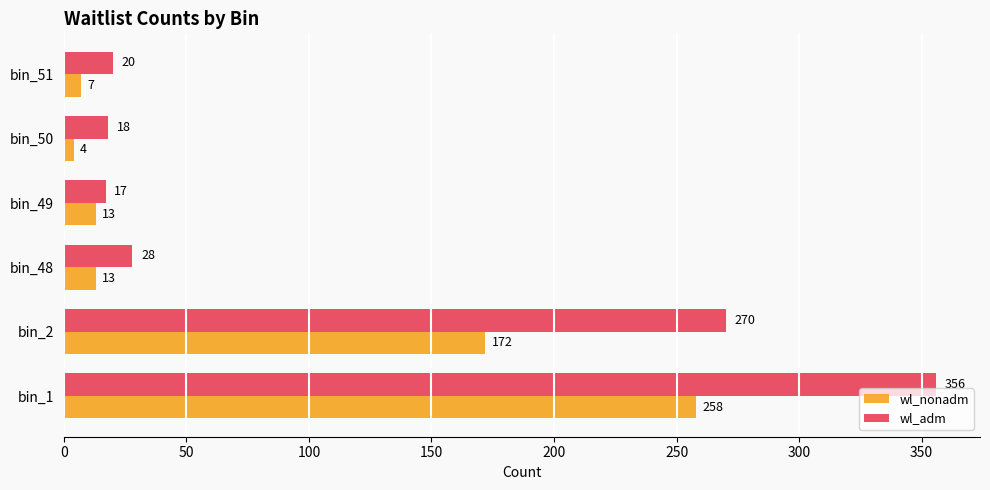

The value of wl_adm at bin_49 is 17. True or false?

True